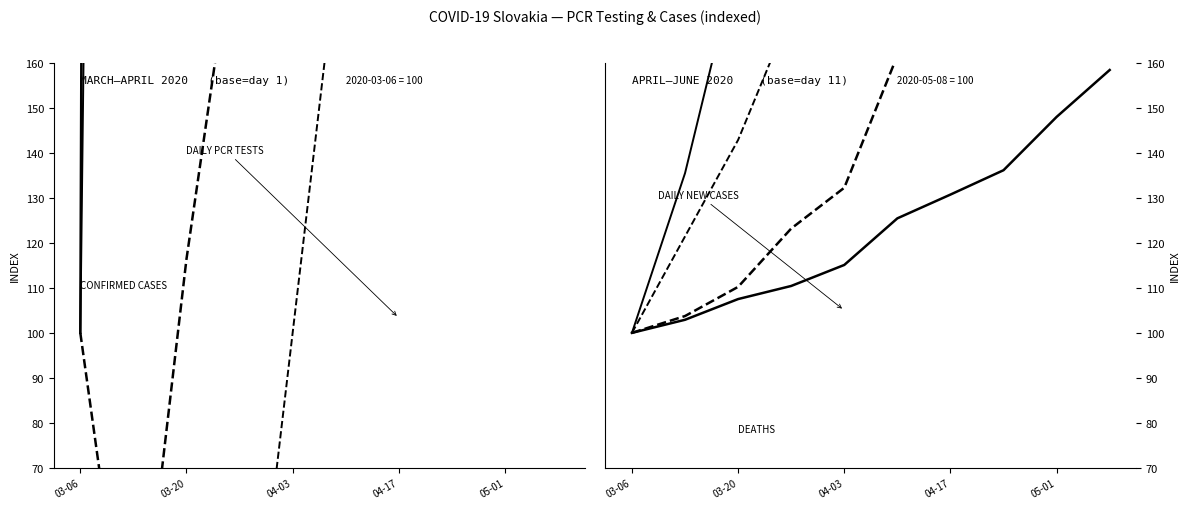

Rank the series at 5 from lowest to highest value.

Pocet potvrdenych PCR testami, Dennych PCR testov, Pocet umrti, Dennych PCR prirastkov